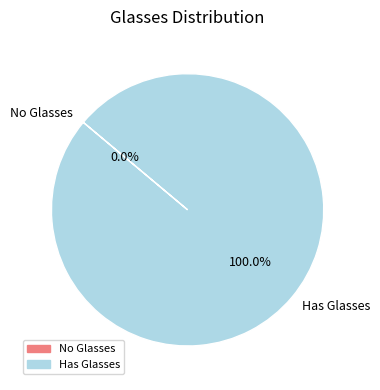

Which category has the smallest portion of the pie?

No Glasses